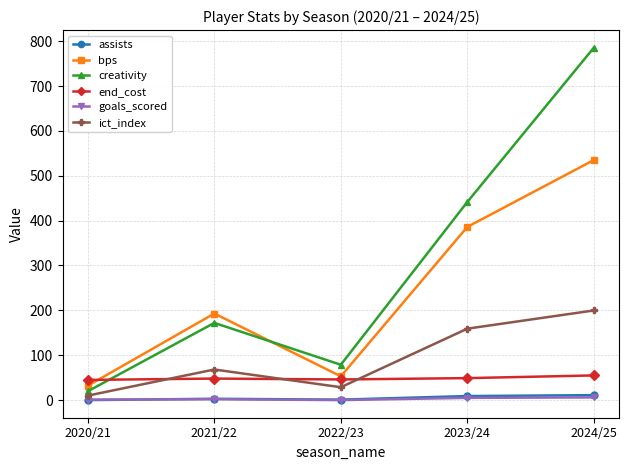

At which label is creativity closest to 402?

2023/24